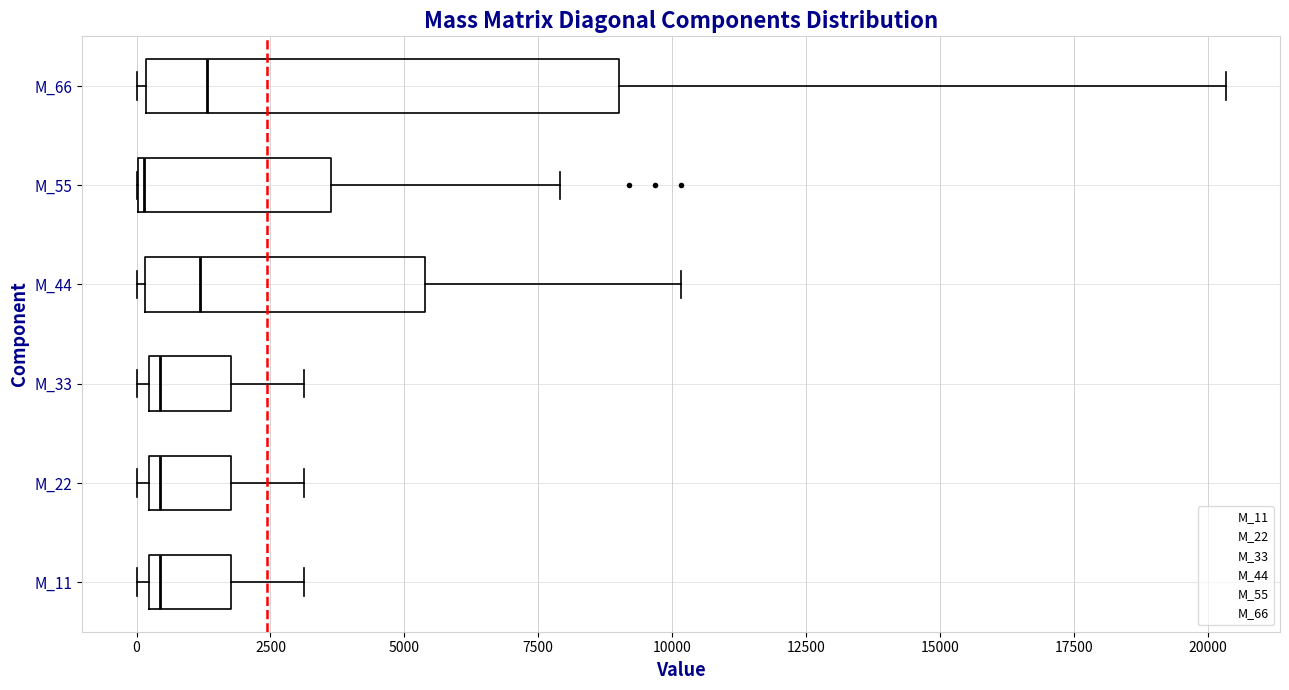

Reading bottom to top, transcribe this box plot: for each box, give where its median line is, the range the box spans, and where its two whiskers end, as read against the x-axis. The values are not printed on the chart, so give them approximately, as read against the axis.

M_11: median 500, box 0 to 2000, whiskers 0 (just left of the box's left edge) to 3000
M_22: median 500, box 0 to 2000, whiskers 0 (just left of the box's left edge) to 3000
M_33: median 500, box 0 to 2000, whiskers 0 (just left of the box's left edge) to 3000
M_44: median 1000, box 0 to 5500, whiskers 0 (just left of the box's left edge) to 10000
M_55: median 0, box 0 to 3500, whiskers 0 to 8000
M_66: median 1500, box 0 to 9000, whiskers 0 (just left of the box's left edge) to 20500